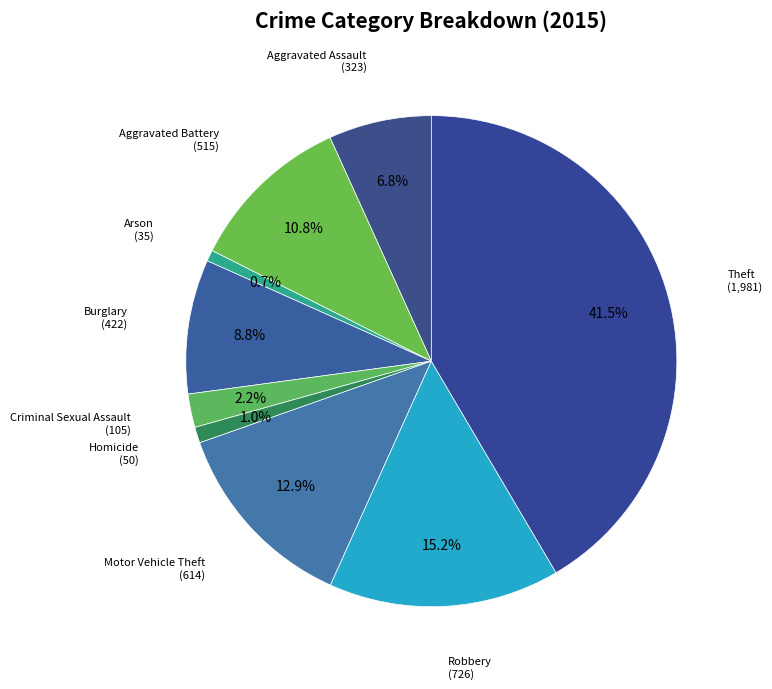

Does Aggravated Battery account for over 50% of the chart?

No